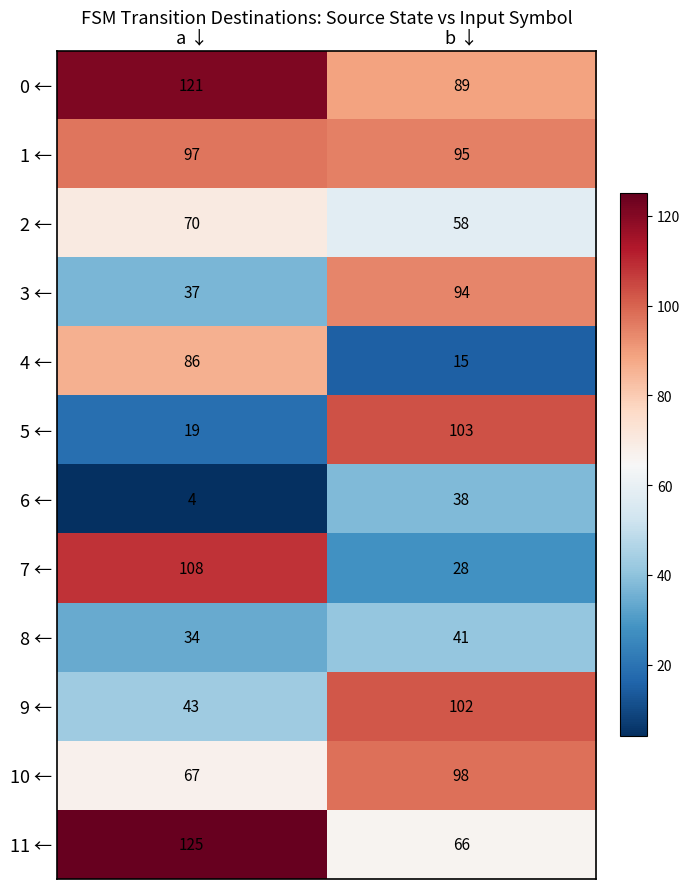

The 5 ← series shows 103 at b ↓. True or false?

True